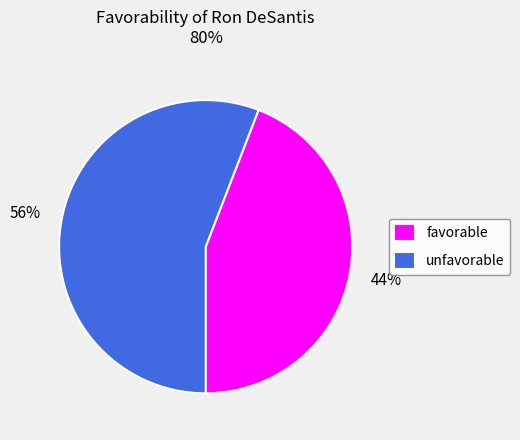

Does any single category account for the majority?

Yes